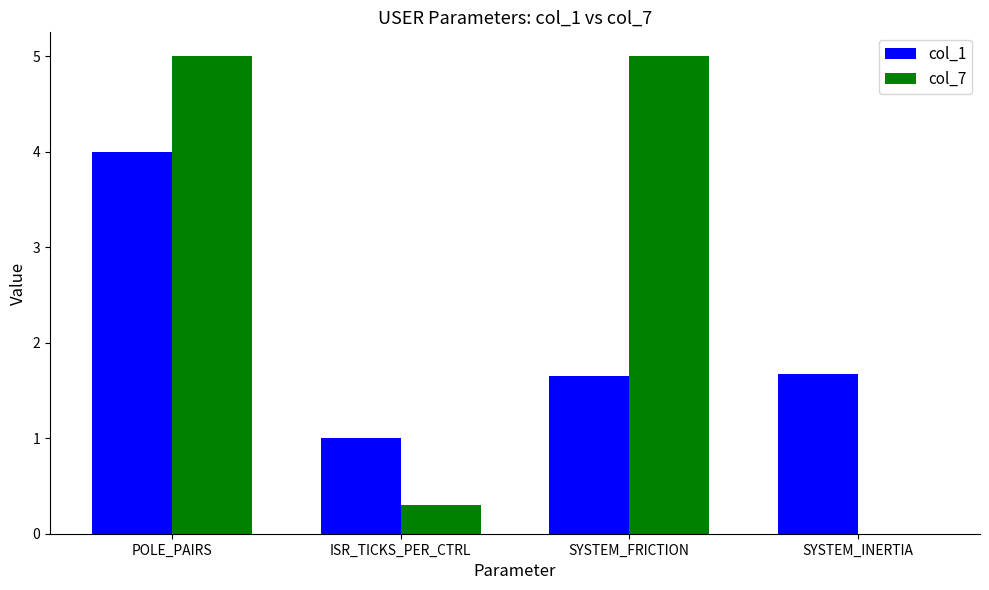

How many groups of bars are there?

4